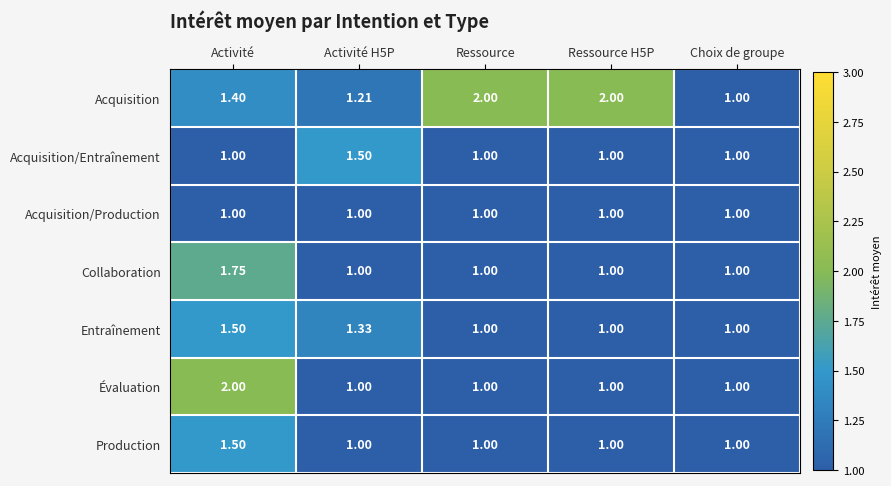

Rank the categories by Entraînement value from highest to lowest.

Activité, Activité H5P, Ressource, Ressource H5P, Choix de groupe